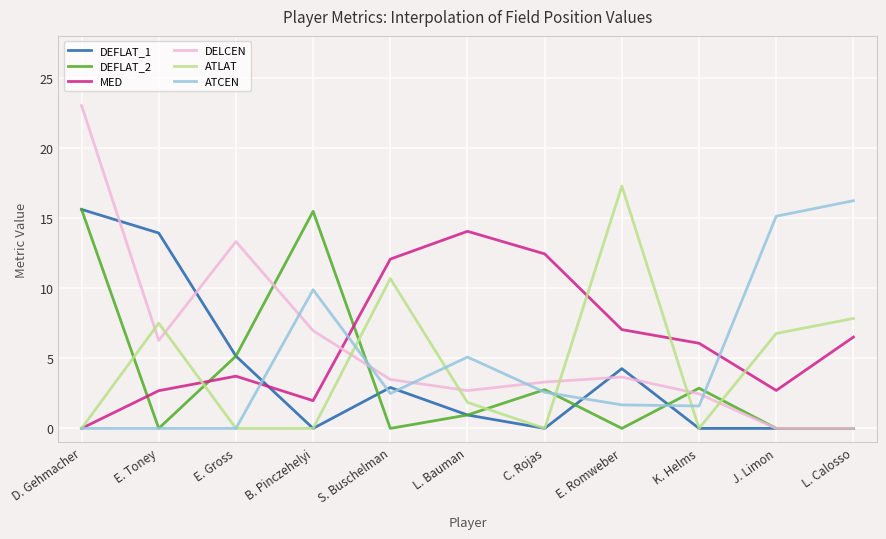

What is the sum of the ATLAT values at S. Buschelman and J. Limon?

17.5